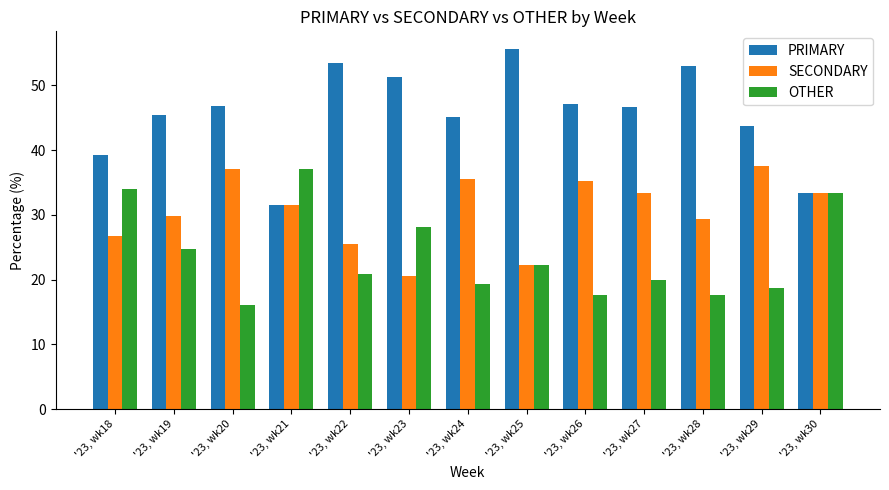

What is the sum of the SECONDARY values at '23, wk22 and '23, wk24?

61.1